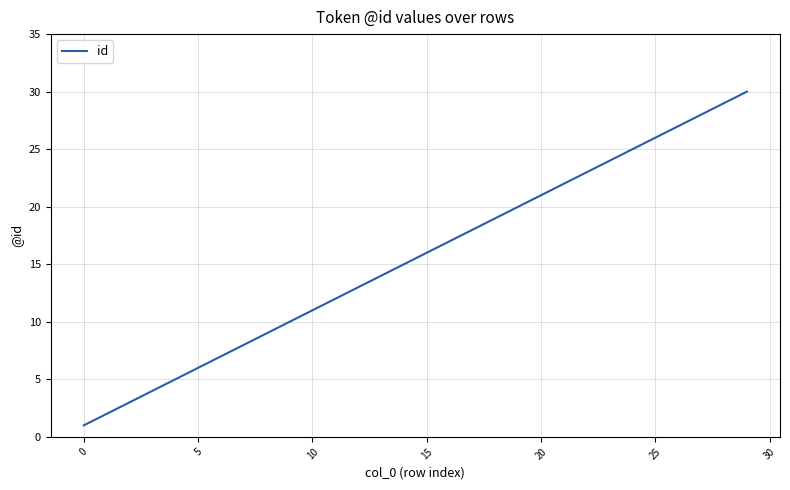

True or false: the data has more than 0 interior local peaks.

False